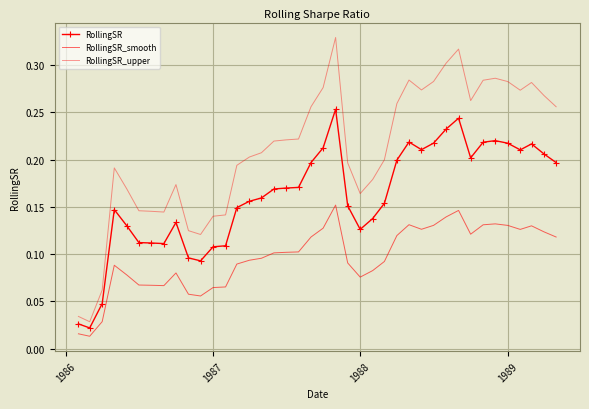

Which series has the widest spread of values?

RollingSR_upper